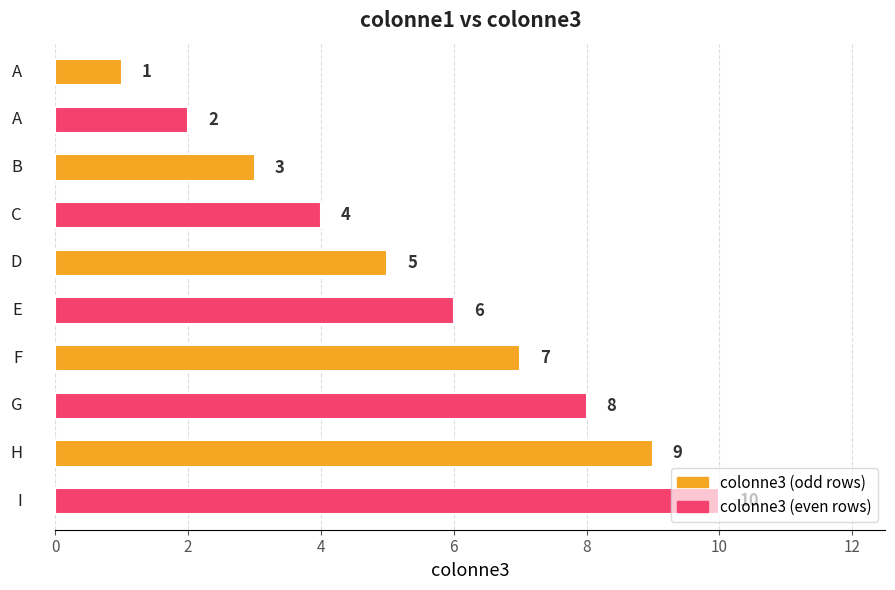

What is the maximum value shown in the chart?

10